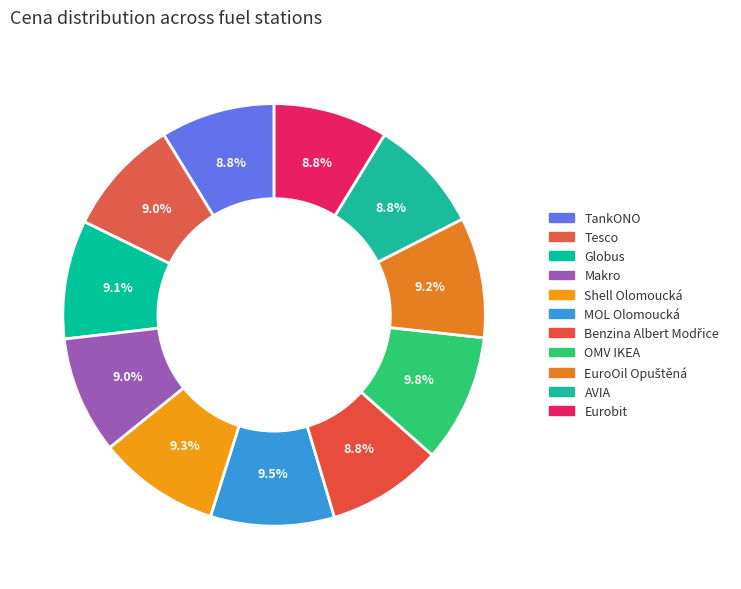

What is the smallest slice in the pie chart?

TankONO